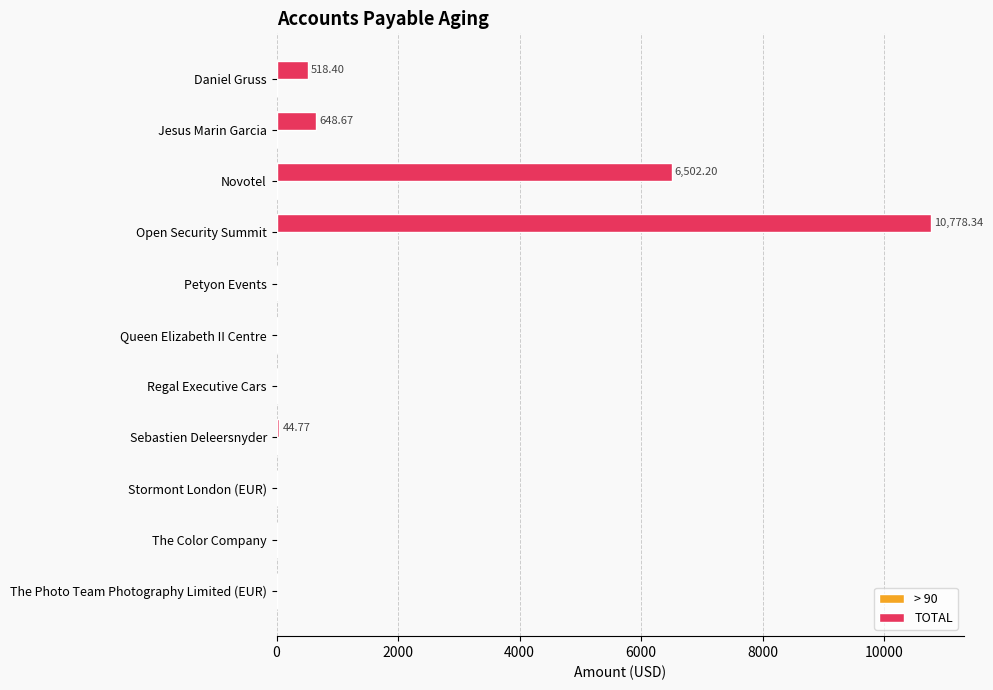

What is the change in value from Open Security Summit to The Photo Team Photography Limited (EUR)?

-10778.3